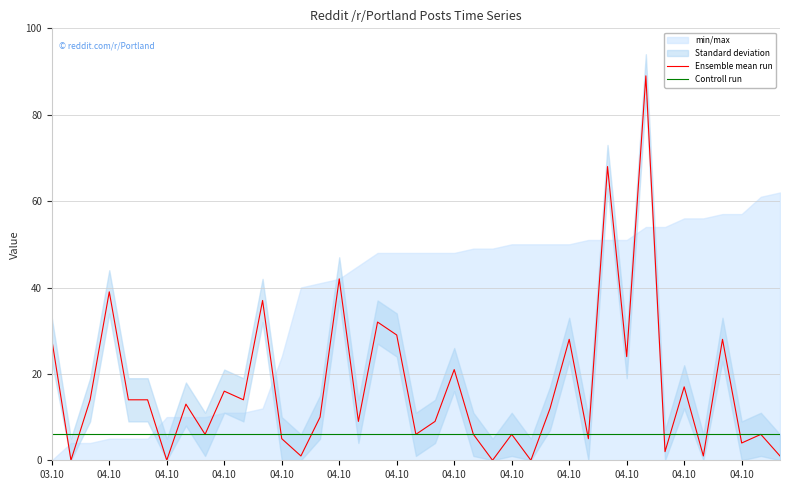

The value of Controll run at 04.10 is 6. True or false?

True